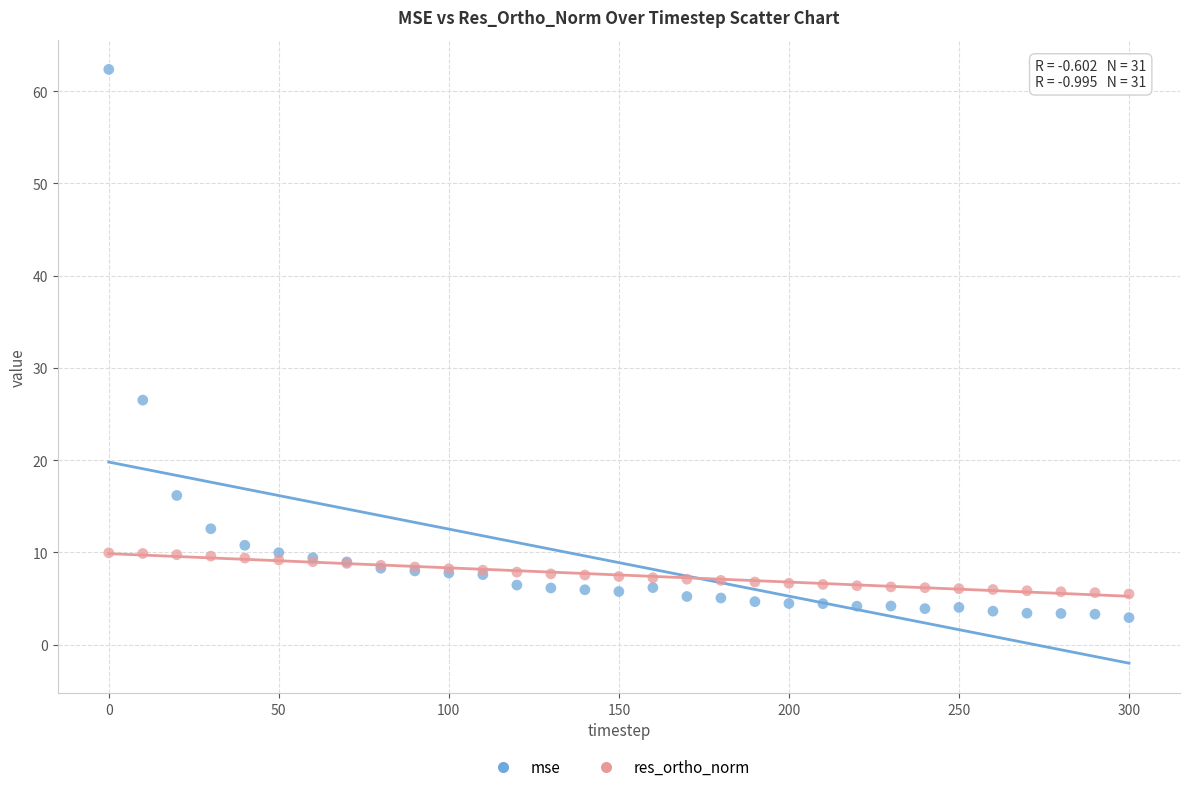

Which series has the largest Y range (max minus min)?

mse